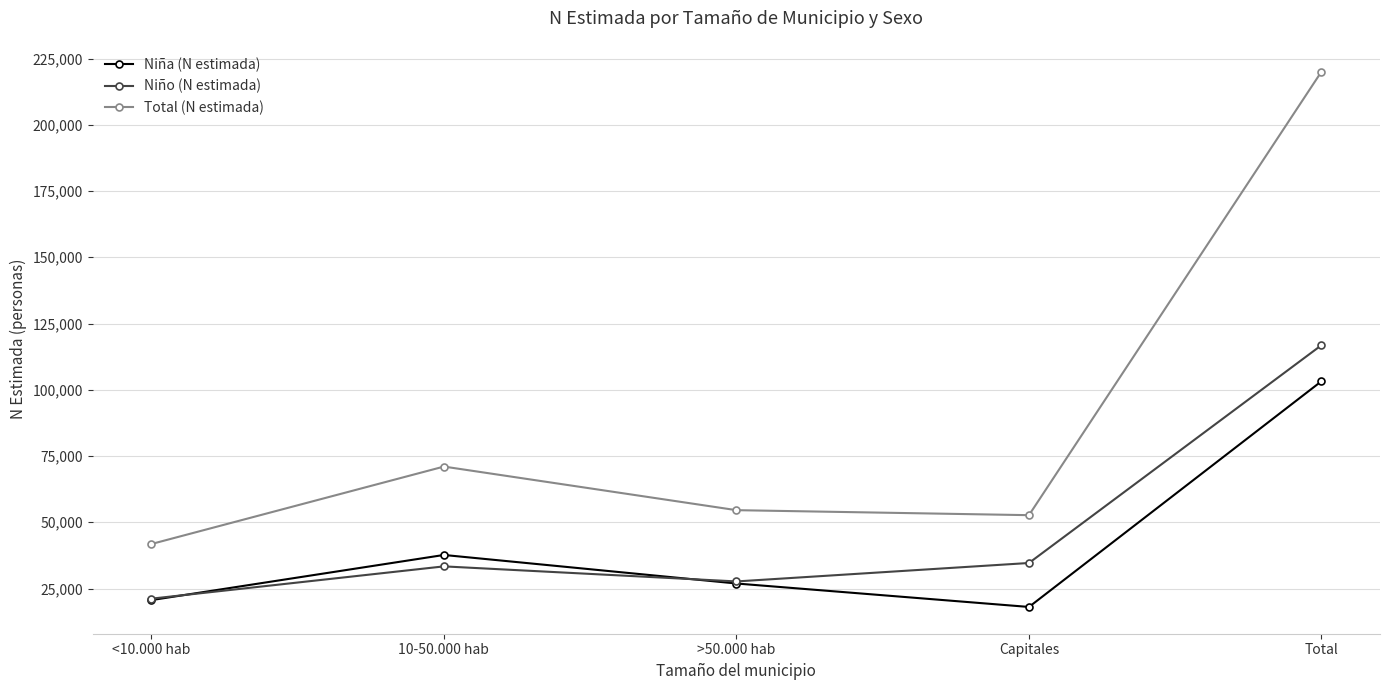

In Niño (N estimada), how many points are lower than both neighbors (excluding endpoints)?

1